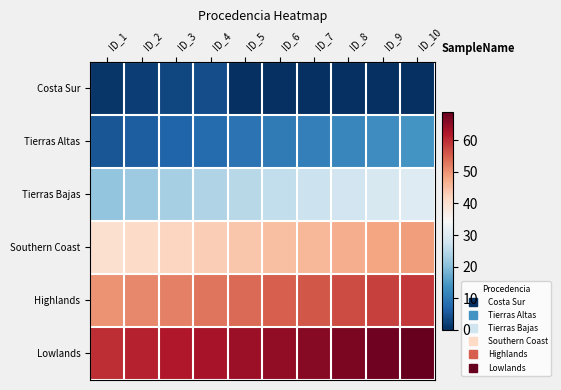

What is the maximum value shown in the chart?

69